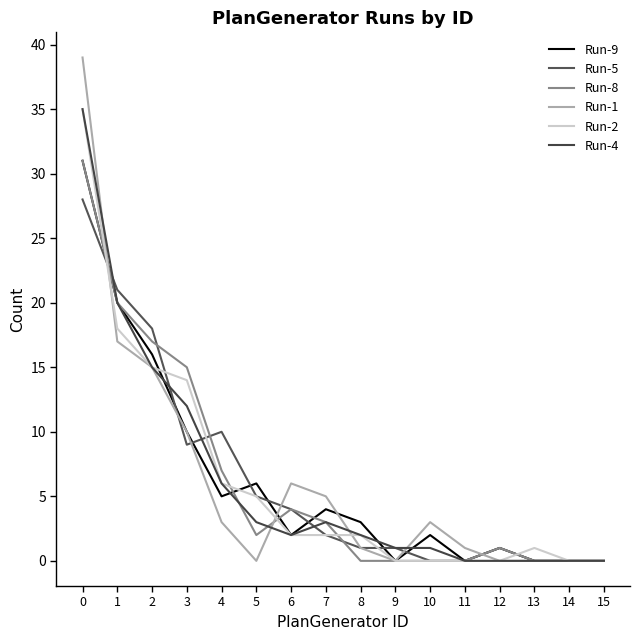

True or false: Run-9 and Run-8 intersect in this chart.

True